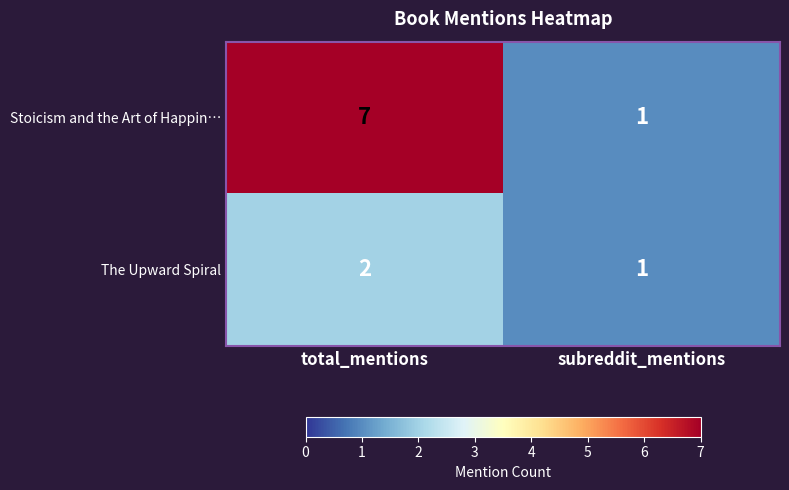

Which category has the lowest value in the Stoicism and the Art of Happin… series?

subreddit_mentions